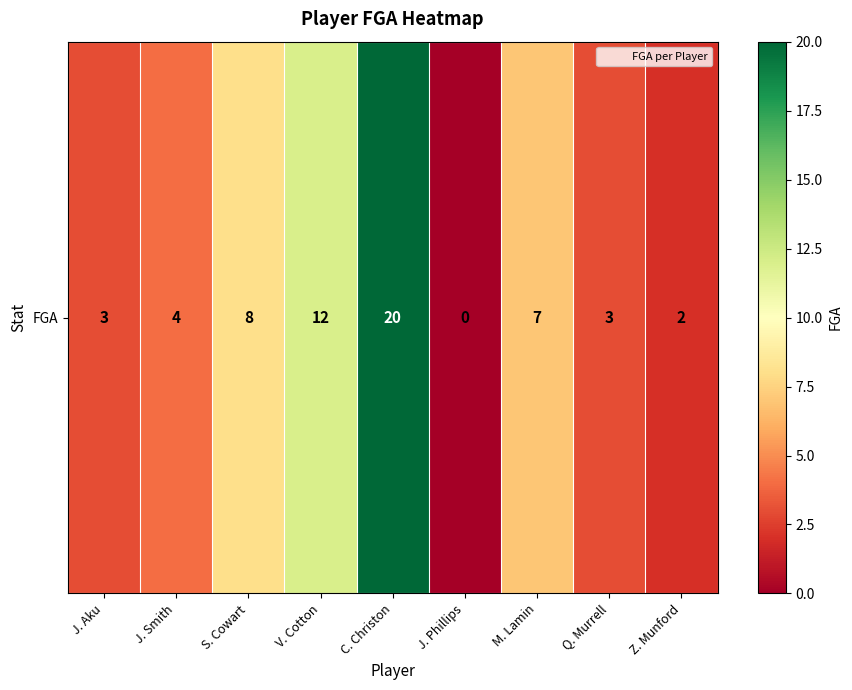

Approximately how many times larger is the value at C. Christon compared to M. Lamin?

2.9